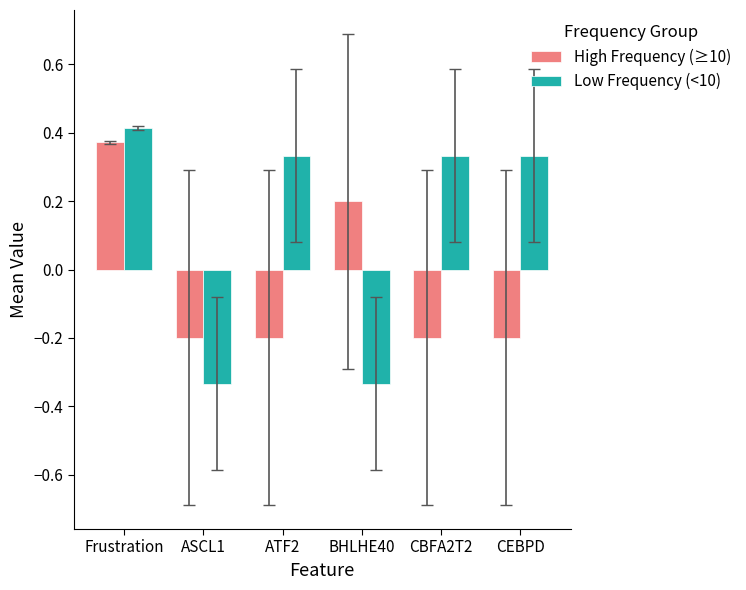

Which series changed the most between ASCL1 and BHLHE40?

High Frequency (≥10)